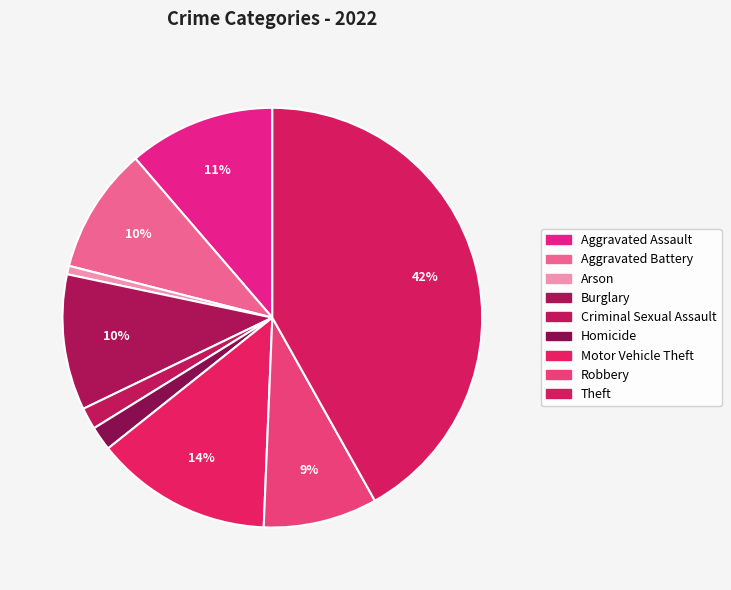

Is it true that Criminal Sexual Assault is 1% of the pie?

False